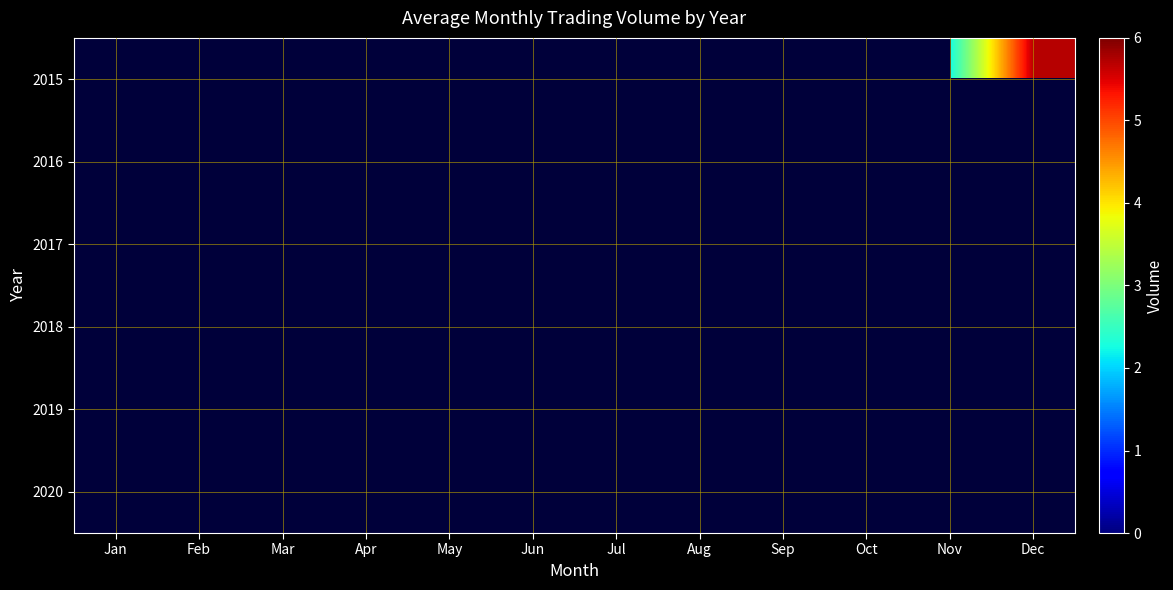

List the series in order of their peak value, highest first.

2015, 2016, 2017, 2018, 2019, 2020